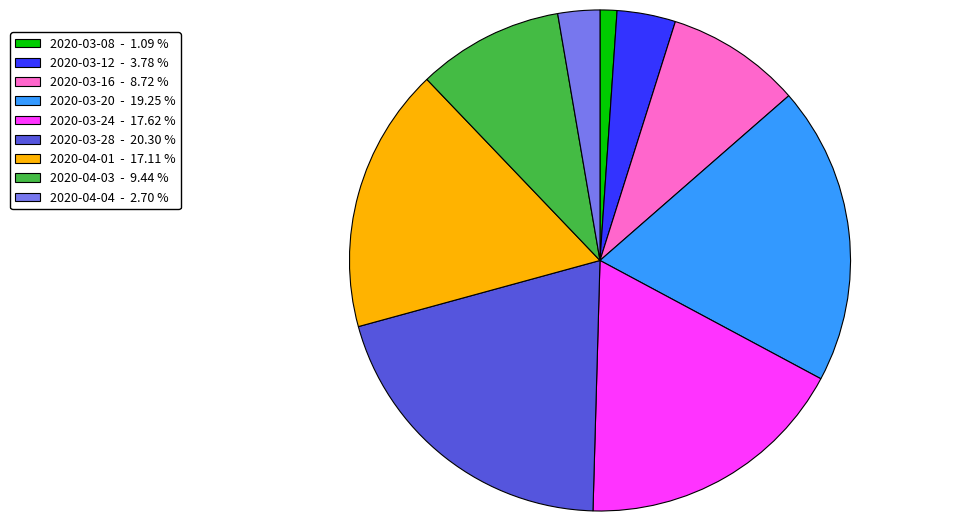

Combined, do 2020-03-20 - 19.25 % and 2020-03-08 - 1.09 % account for over 50%?

No